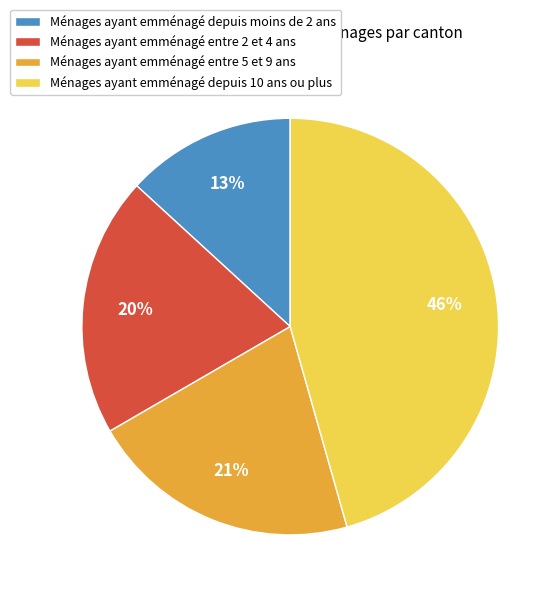

To the nearest percent, what percentage of the pie is Ménages ayant emménagé depuis moins de 2 ans?

13%